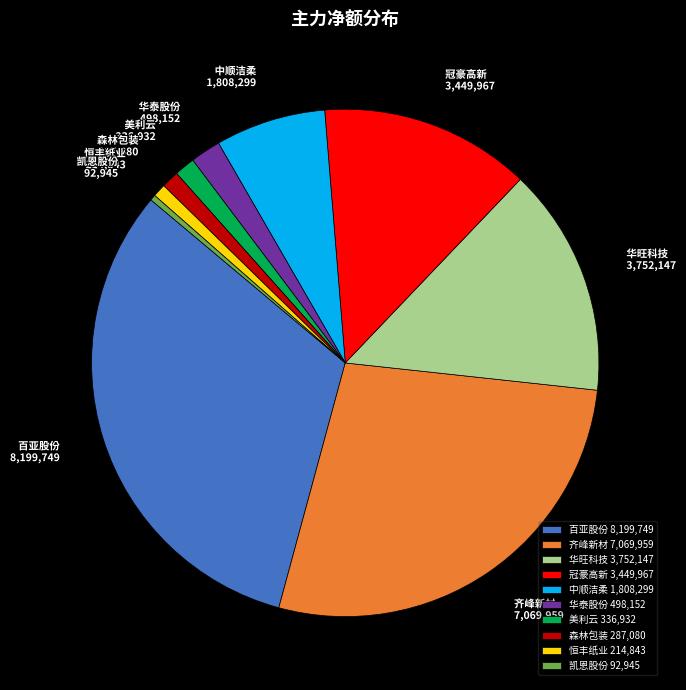

Between 百亚股份 8,199,749 and 华泰股份 498,152, which is larger?

百亚股份 8,199,749